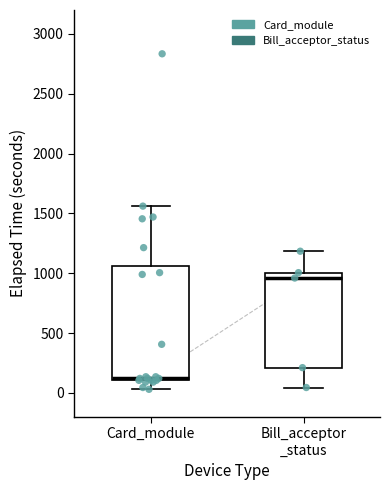

Where is the upper edge of the box for Card_module on the y-axis? The values are not printed on the chart, so give them approximately, as read against the axis.

1050